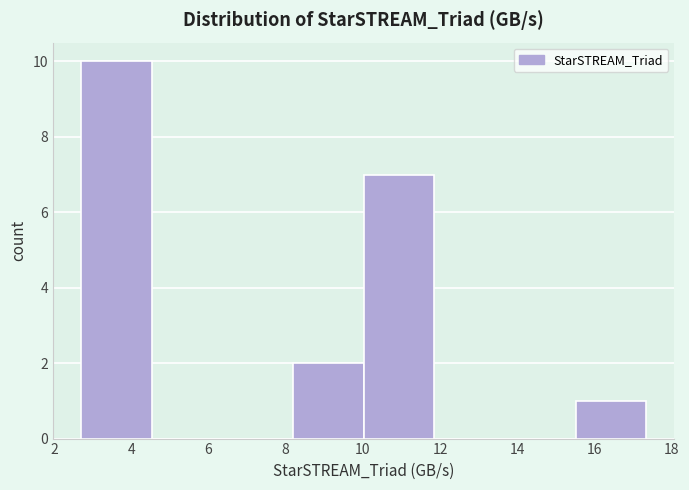

Reading left to right, transcribe this chart: for each bar, give the range it covers on the x-axis and its height. Neither the bar edges nor the heights are printed on the chart, so give them approximately, as read against the axes.

2.8 to 4.6: 10
4.6 to 6.4: 0
6.4 to 8.2: 0
8.2 to 10.0: 2
10.0 to 11.8: 7
11.8 to 13.6: 0
13.6 to 15.6: 0
15.6 to 17.4: 1